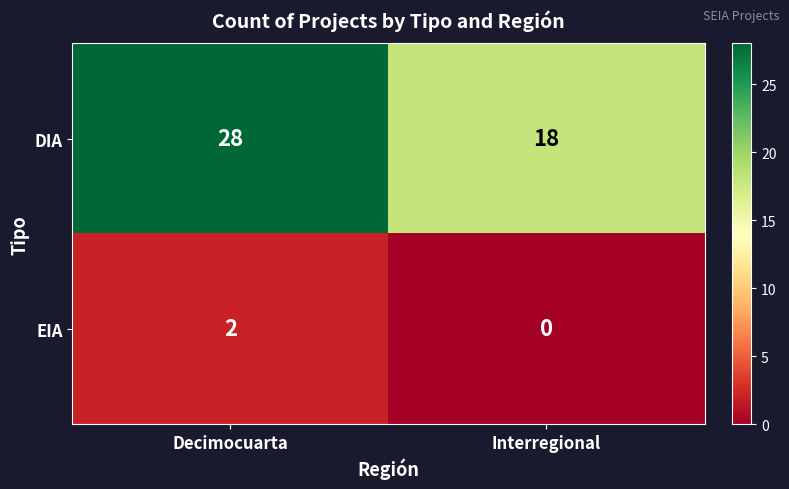

Rank the series at Decimocuarta from lowest to highest value.

EIA, DIA